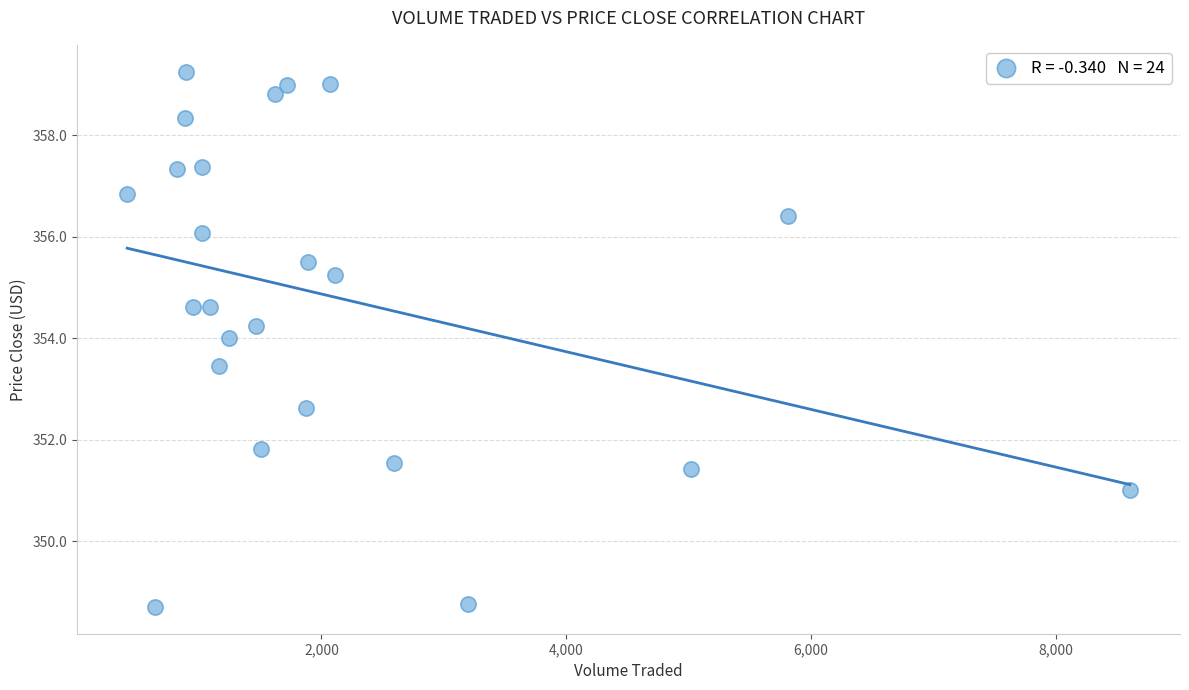

What is the range of Y values (max minus min)?

10.5